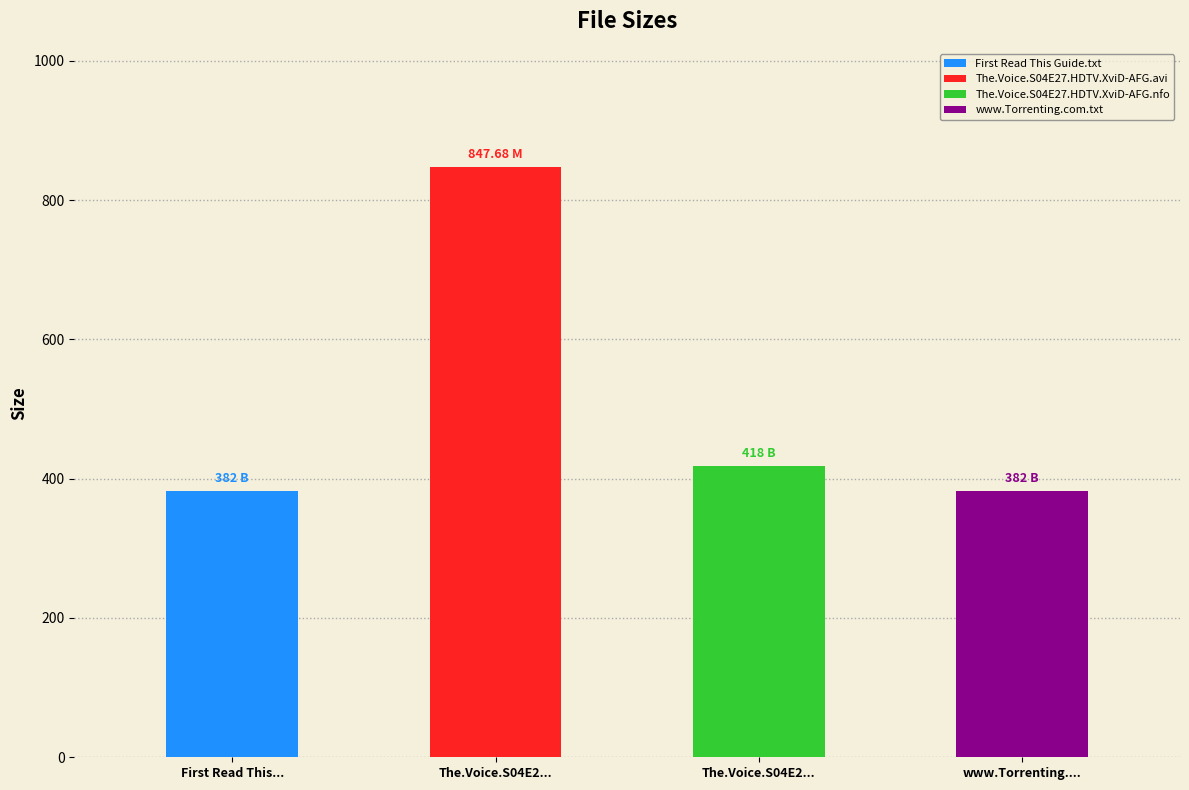

List the labels in order of value, smallest first.

First Read This Guide.txt, www.Torrenting.com.txt, The.Voice.S04E27.HDTV.XviD-AFG.nfo, The.Voice.S04E27.HDTV.XviD-AFG.avi